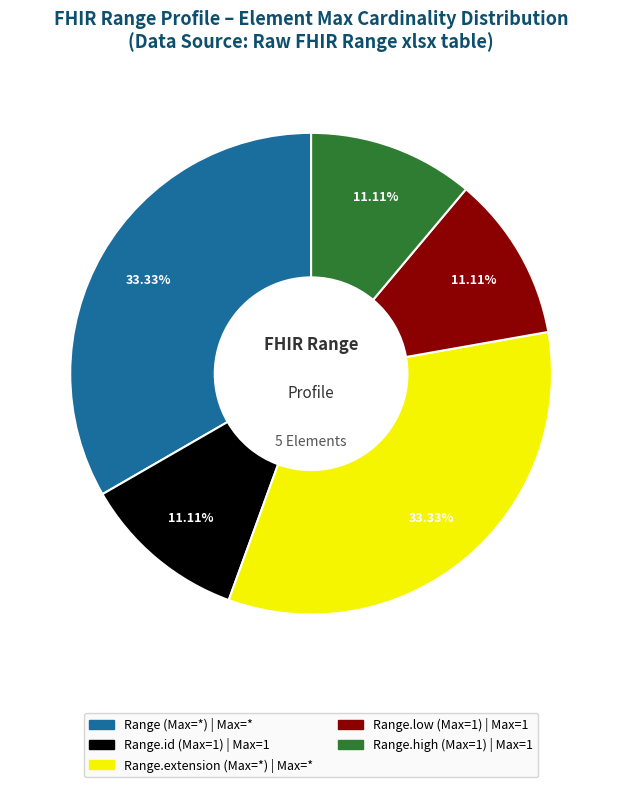

Is there a majority slice in this chart?

No